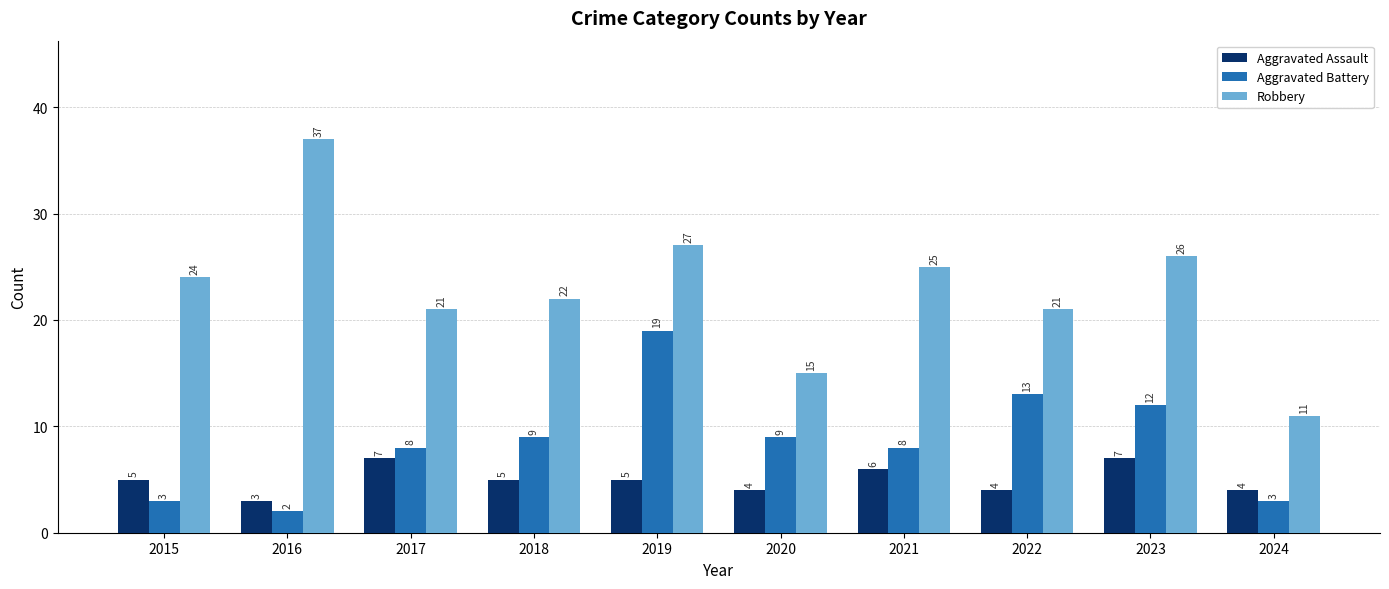

Between 2020 and 2023, which series saw the biggest shift?

Robbery